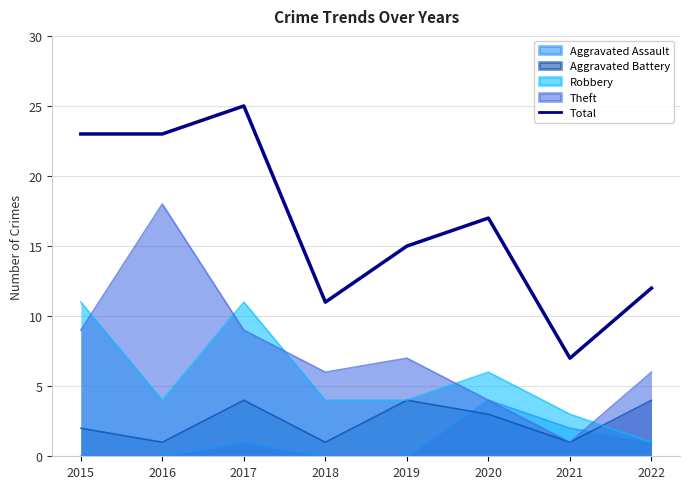

Rank the categories by value from highest to lowest.

2017, 2015, 2016, 2020, 2019, 2022, 2018, 2021